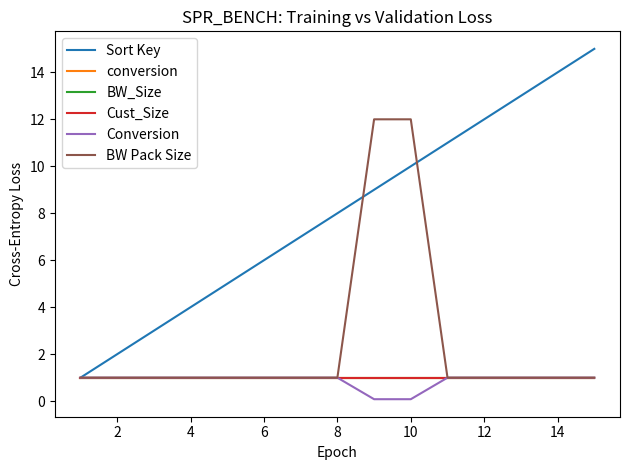

Does the chart have visible grid lines?

No